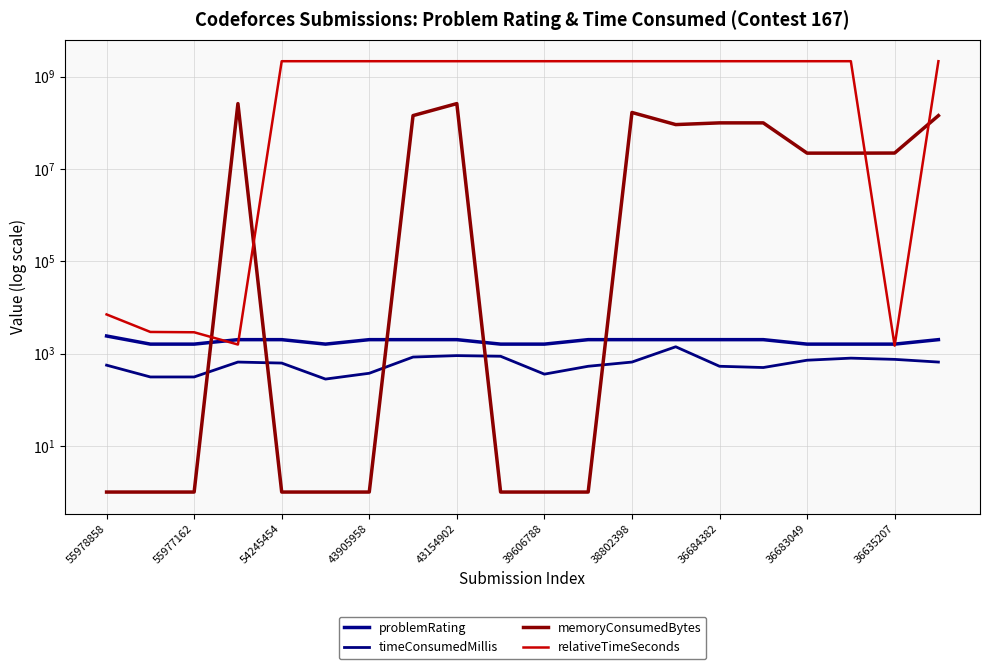

Is this an area chart (filled region under the line)?

No